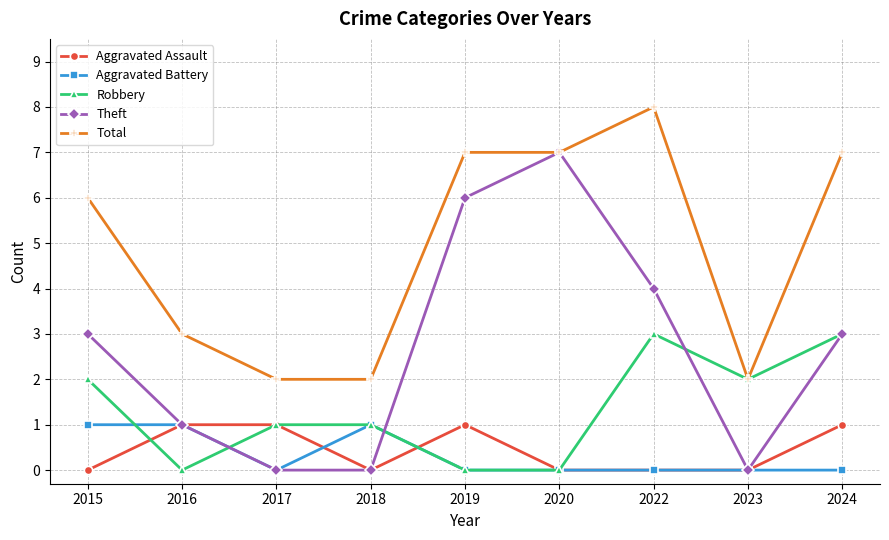

The Theft series shows -3 at 2017. True or false?

False